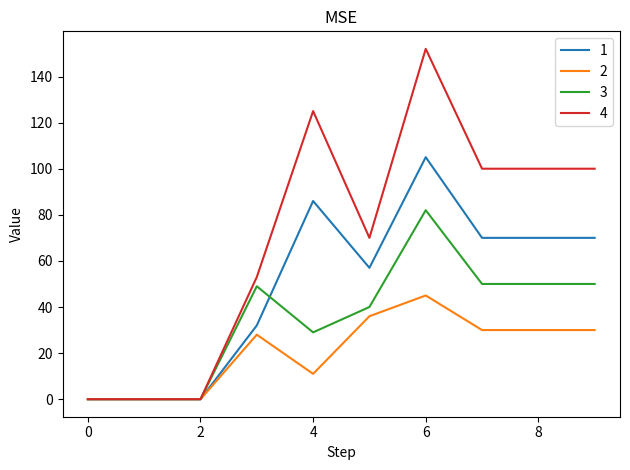

Which series has the largest total across all categories?

4